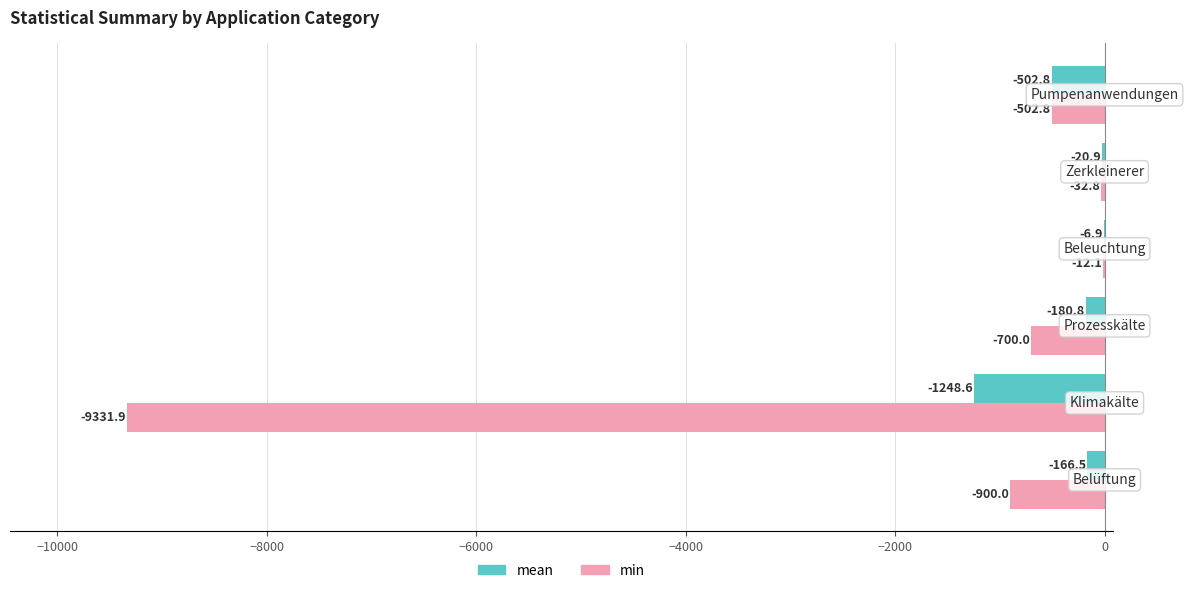

What is the maximum value shown in the chart?

-6.9